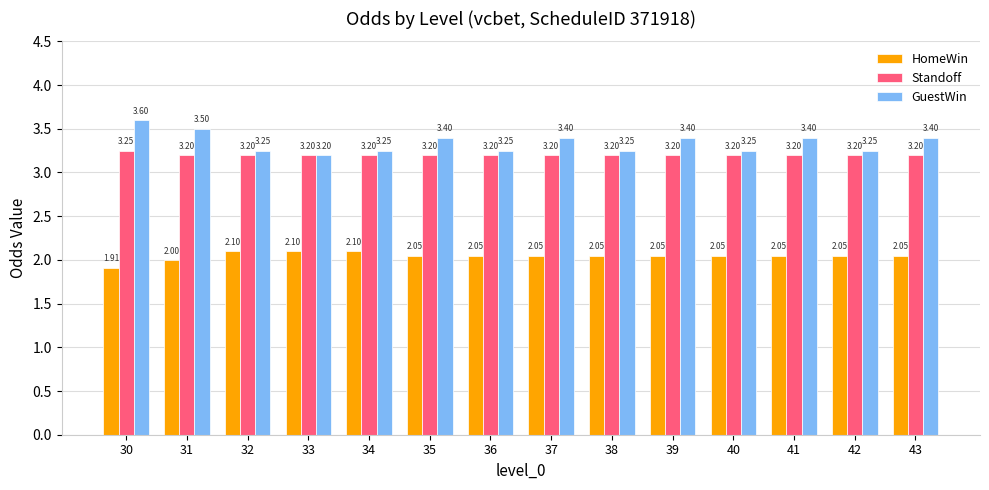

What is the sum of all HomeWin values?

28.7